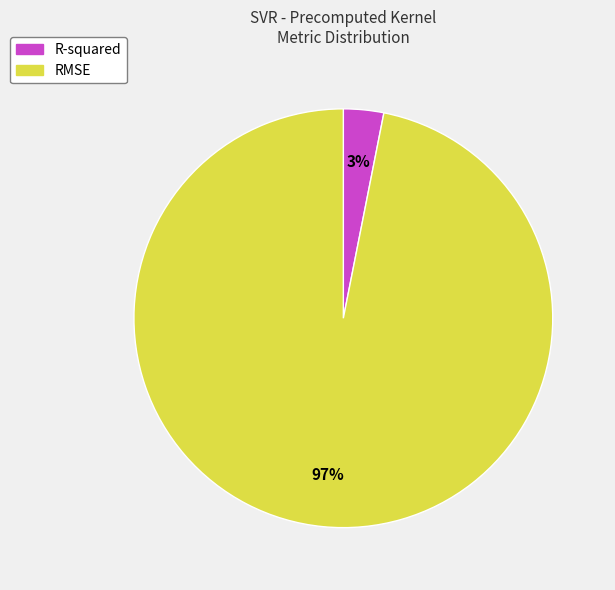

Which category accounts for the majority?

RMSE